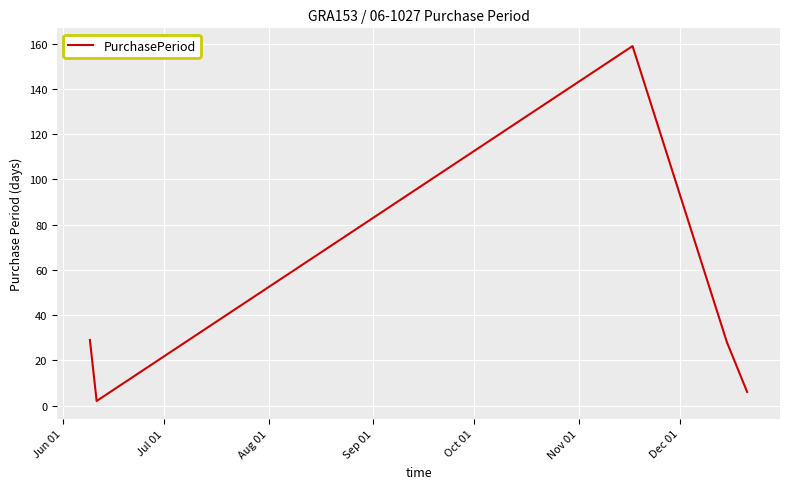

Count the number of categories in the chart.

5